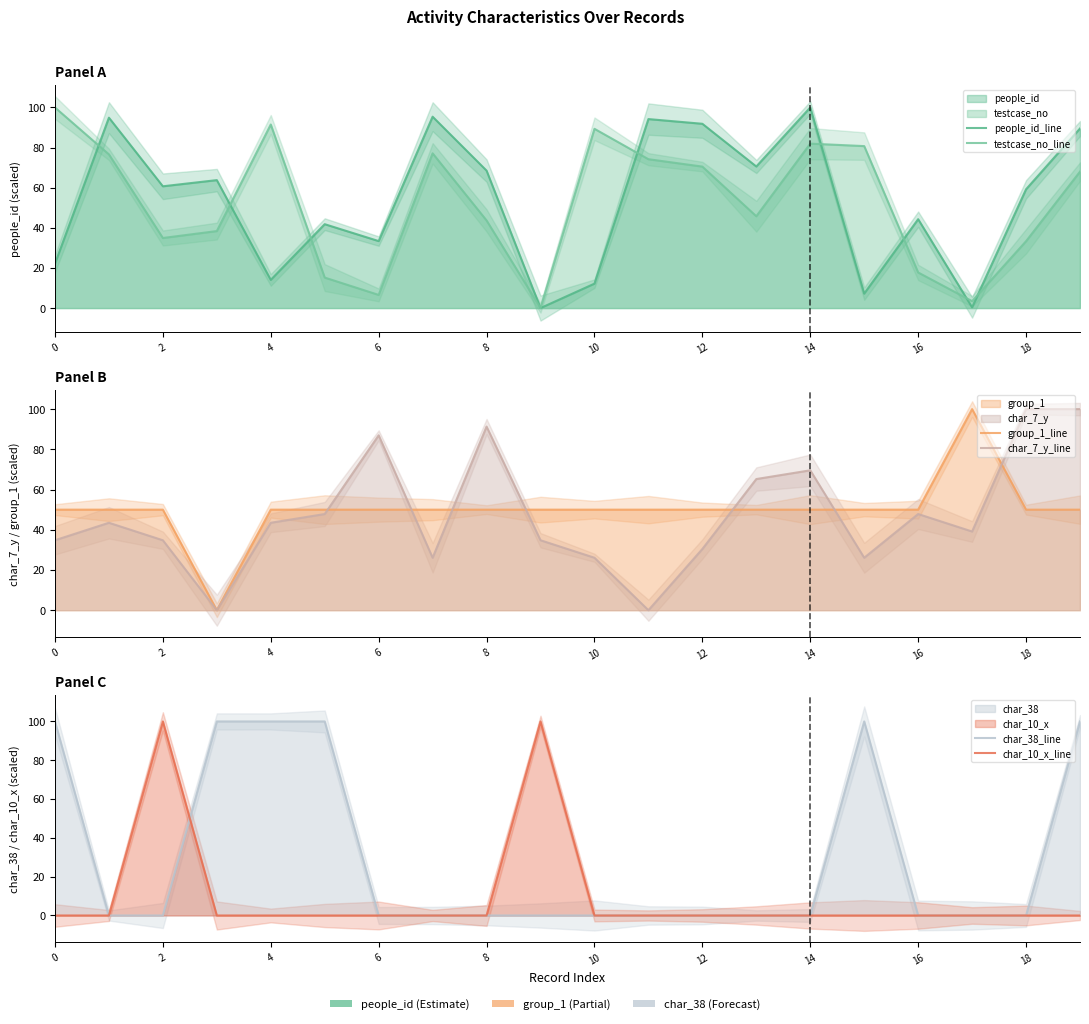

Reading left to right, list all the values displayed in this chart.

people_id_line: 22.1	94.9	60.7	63.8	14.0	41.8	33.4	95.4	68.5	0.0	12.2	94.2	91.9	70.6	100.0	7.2	44.3	0.3	59.2	89.5
testcase_no_line: 100.0	76.6	34.9	38.4	91.5	15.2	6.6	77.1	43.7	0.0	89.4	74.2	70.5	45.8	82.0	80.8	17.7	3.4	33.3	68.0
group_1_line: 50.0	50.0	50.0	0.0	50.0	50.0	50.0	50.0	50.0	50.0	50.0	50.0	50.0	50.0	50.0	50.0	50.0	100.0	50.0	50.0
char_7_y_line: 34.8	43.5	34.8	0.0	43.5	47.8	87.0	26.1	91.3	34.8	26.1	0.0	30.4	65.2	69.6	26.1	47.8	39.1	100.0	100.0
char_38_line: 100.0	0.0	0.0	100.0	100.0	100.0	0.0	0.0	0.0	0.0	0.0	0.0	0.0	0.0	0.0	100.0	0.0	0.0	0.0	100.0
char_10_x_line: 0.0	0.0	100.0	0.0	0.0	0.0	0.0	0.0	0.0	100.0	0.0	0.0	0.0	0.0	0.0	0.0	0.0	0.0	0.0	0.0